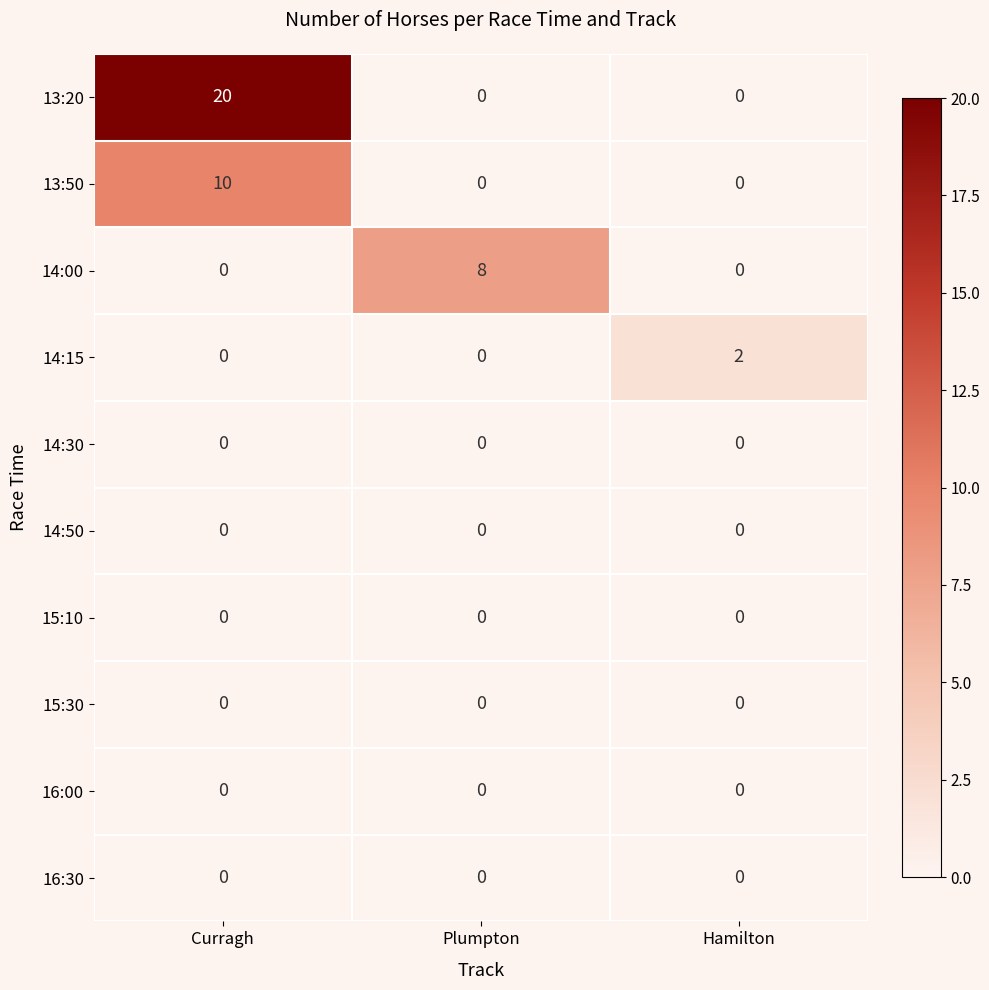

Which series has the largest total across all categories?

13:20